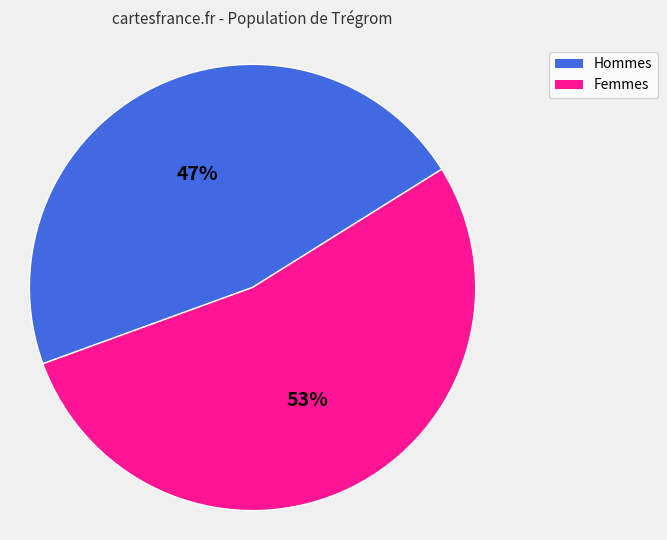

Is there any slice that represents more than half of the pie?

Yes